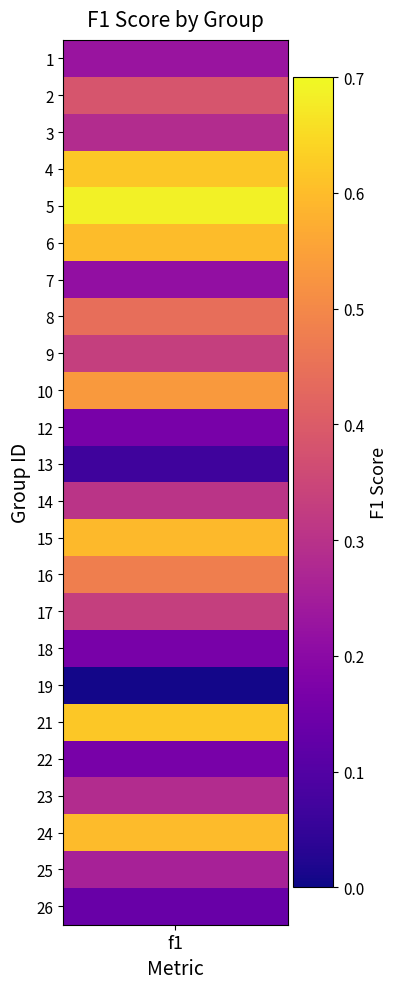

What is the sum of all values?

8.5